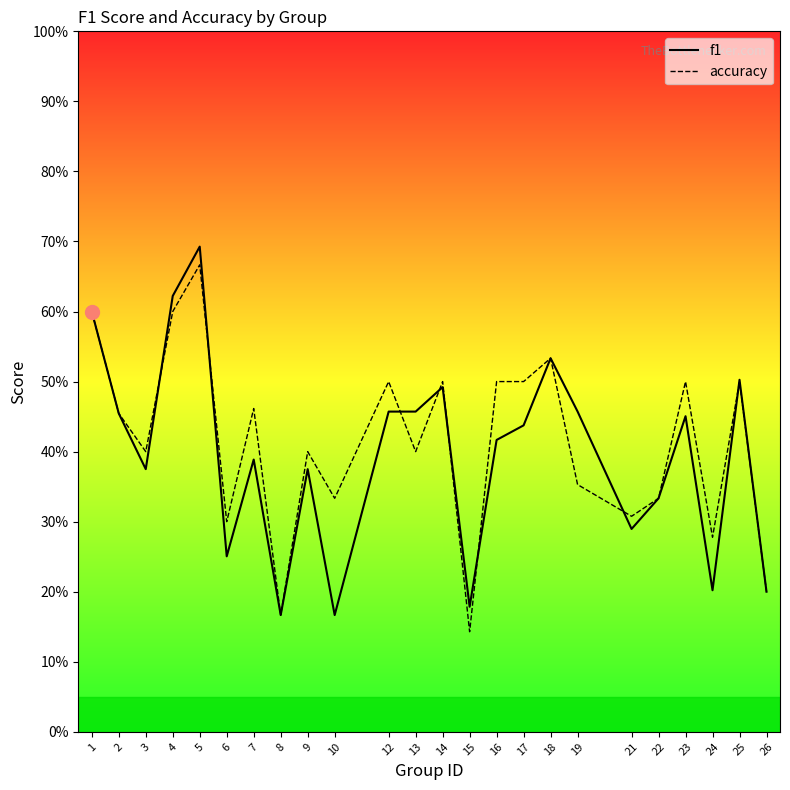

Count the accuracy values in the range 0 to 1.

24